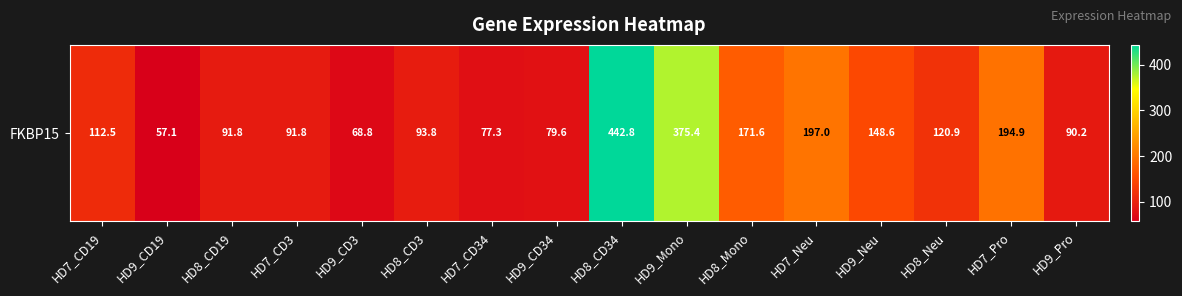

Between HD9_CD34 and HD9_CD3, which is larger?

HD9_CD34